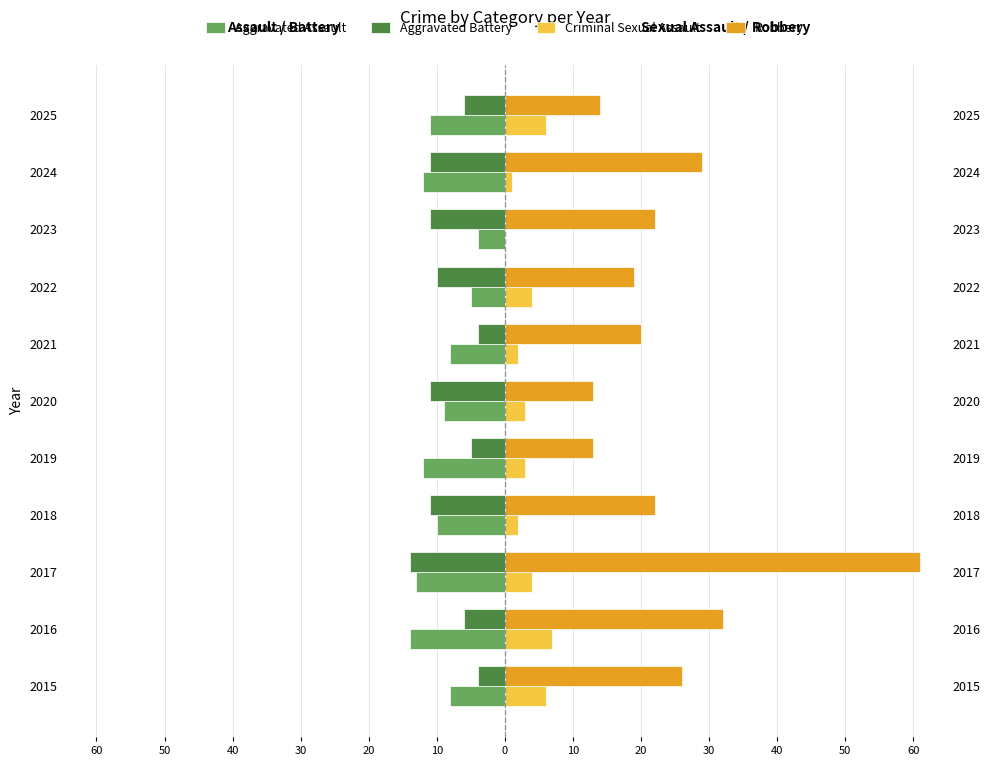

Is the value of Aggravated Battery at 2023 greater than the value of Robbery at 2025?

No